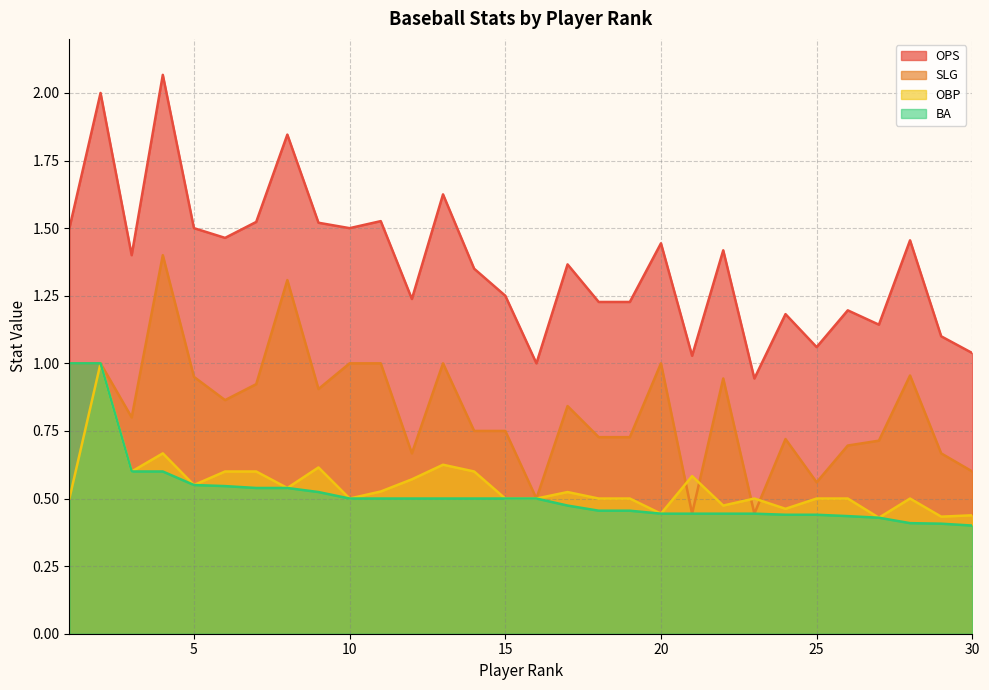

How many lines are shown in the chart?

4